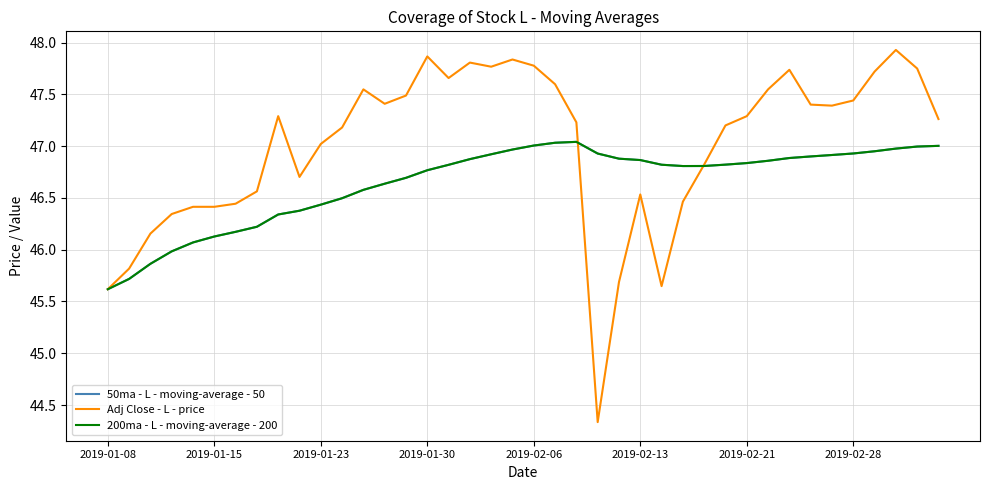

Does the chart have visible grid lines?

Yes